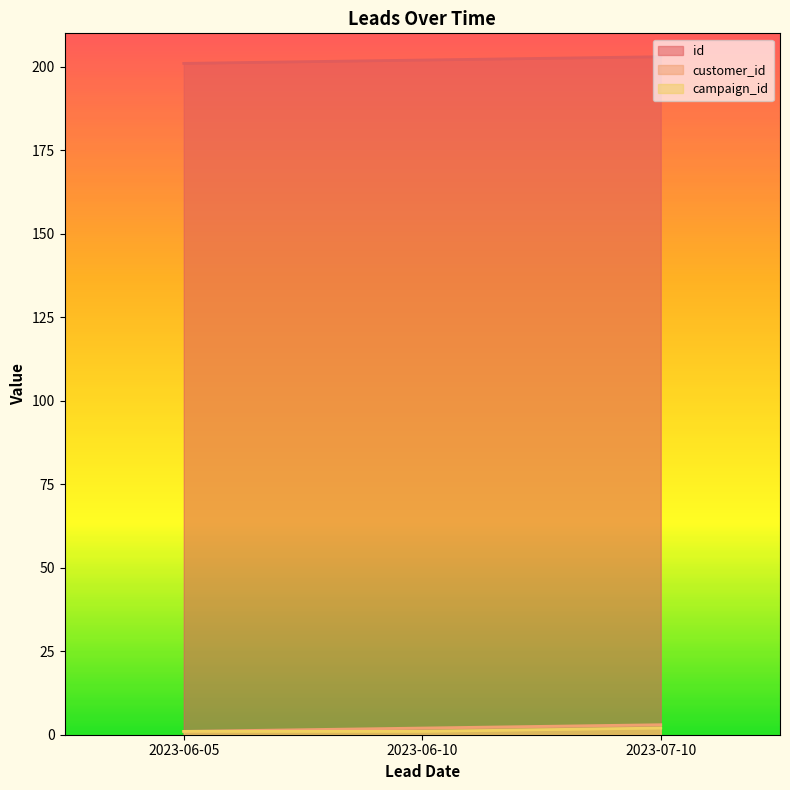

Rank the series by their maximum value, from lowest to highest.

campaign_id, customer_id, id